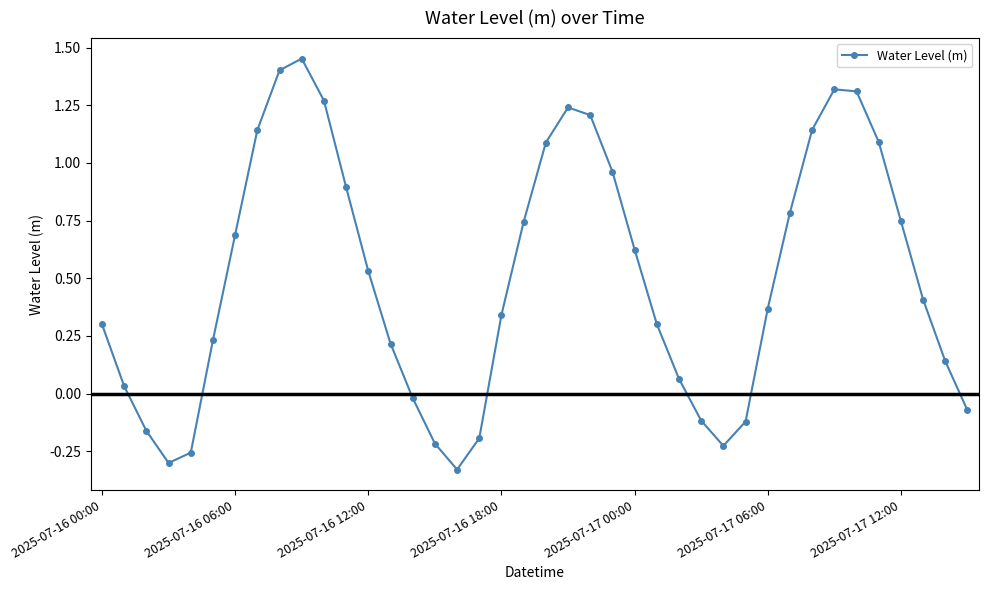

How many interior local peaks (higher than both neighbors) does the data have?

3